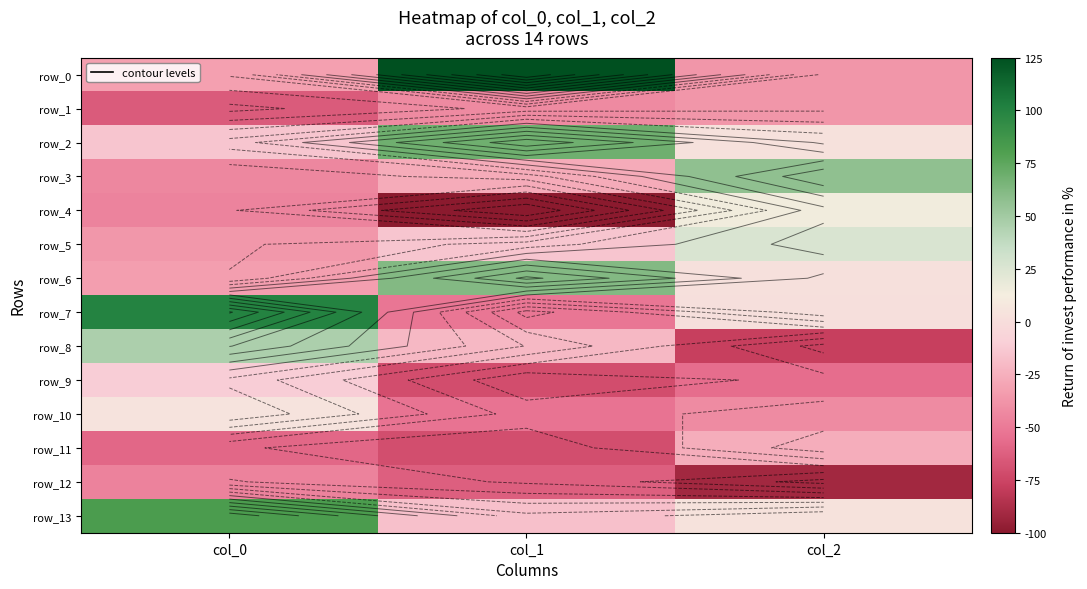

True or false: row_1 has a value of -16.6 at col_2.

False